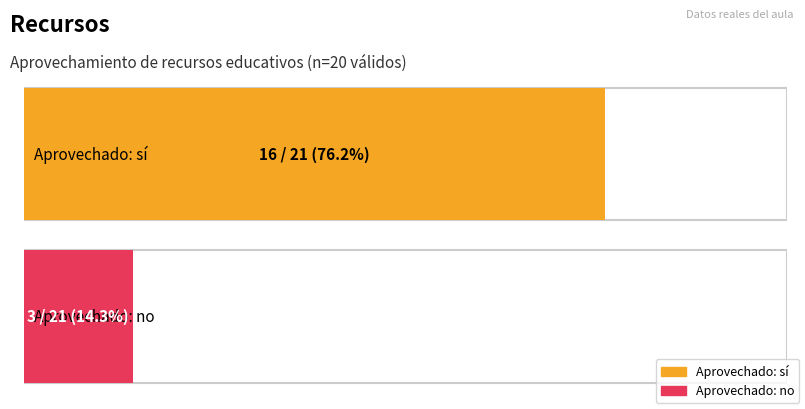

Between Aprovechado: sí and Aprovechado: no, which series saw the biggest shift?

sí